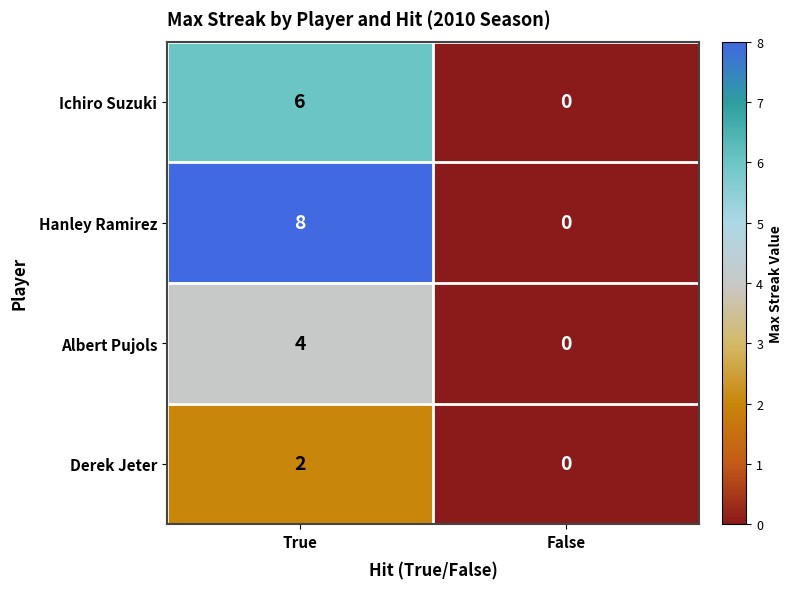

At how many categories does at least one series exceed 4?

1